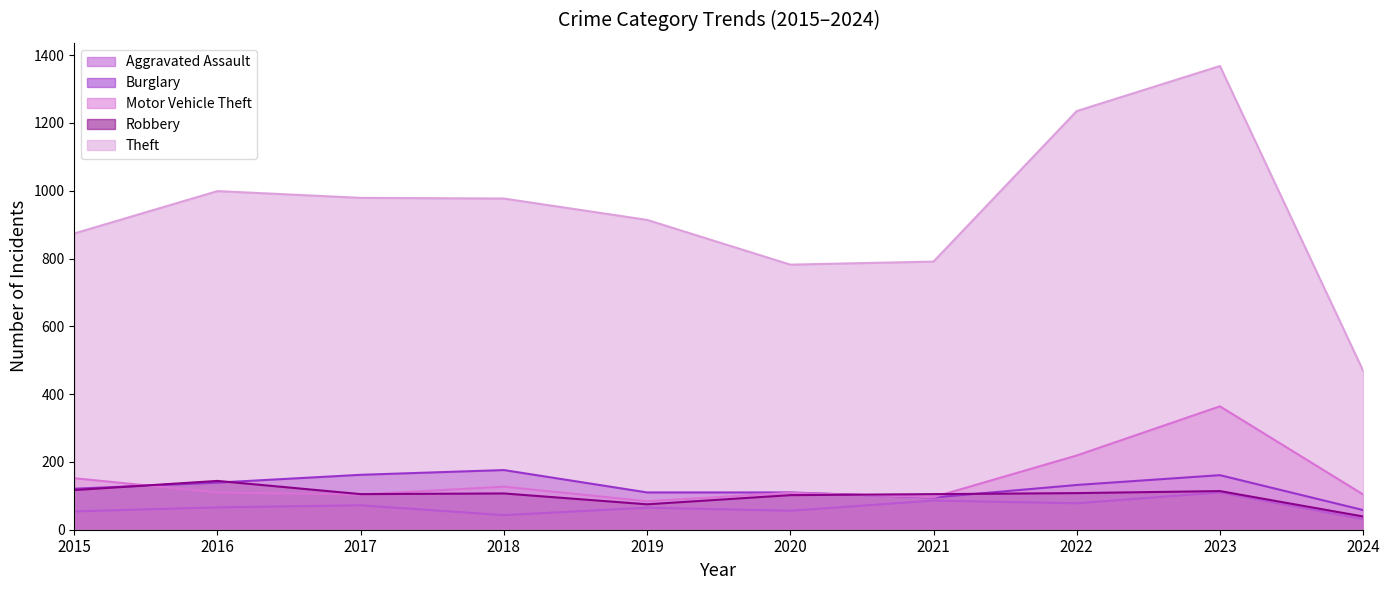

Where does the Robbery series first go above 107?

2015